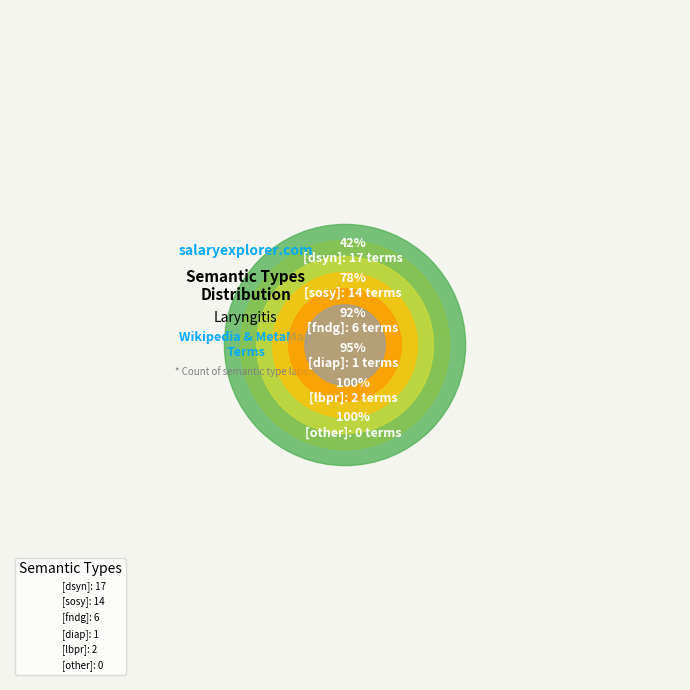

Does any single category account for the majority?

No